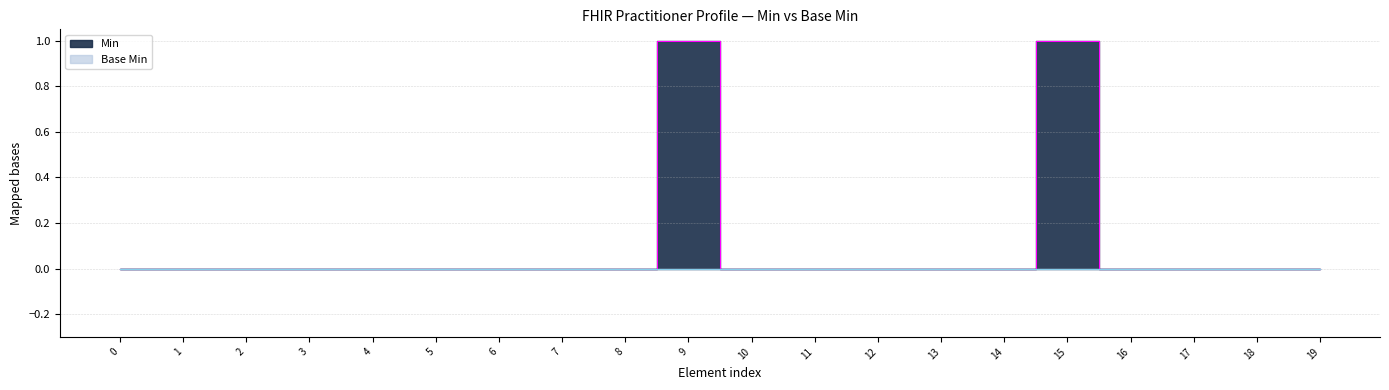

Reading right to left, list all the values displayed in this chart.

0	0	0	0	1	0	0	0	0	0	1	0	0	0	0	0	0	0	0	0